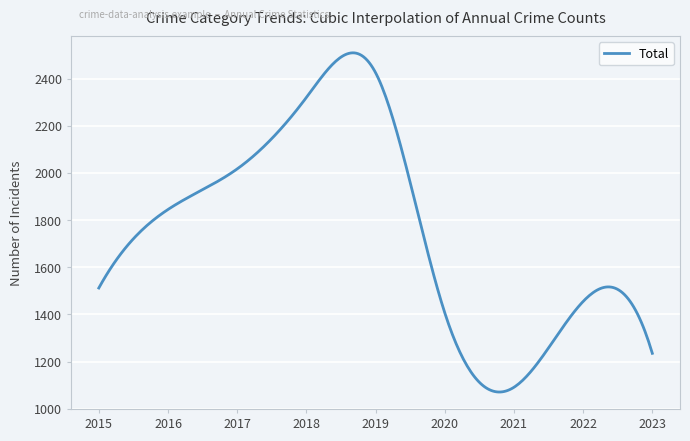

What is the maximum value shown in the chart?

2509.2